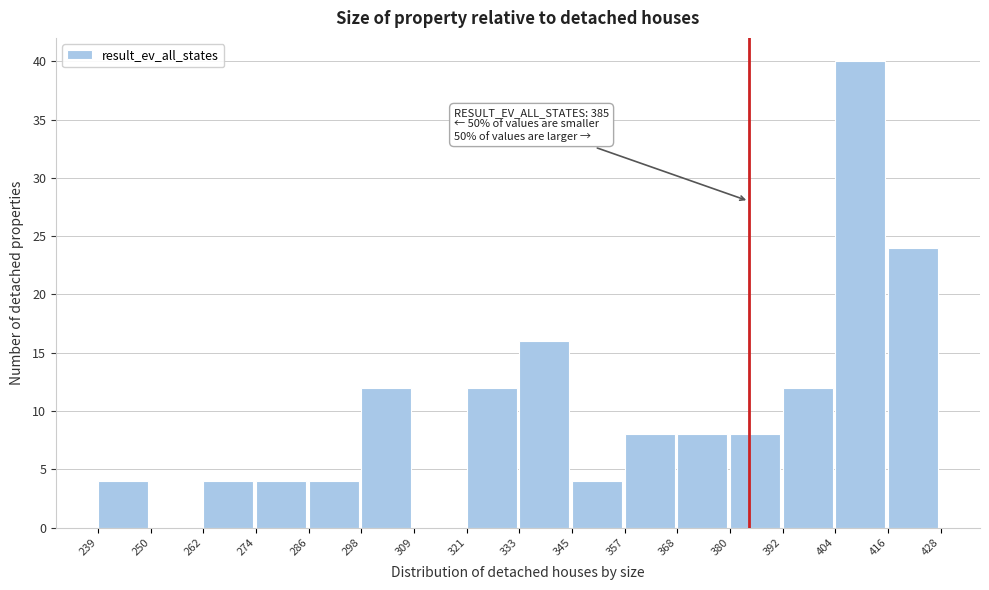

Over which range of the x-axis is the bar tallest?

404 to 416